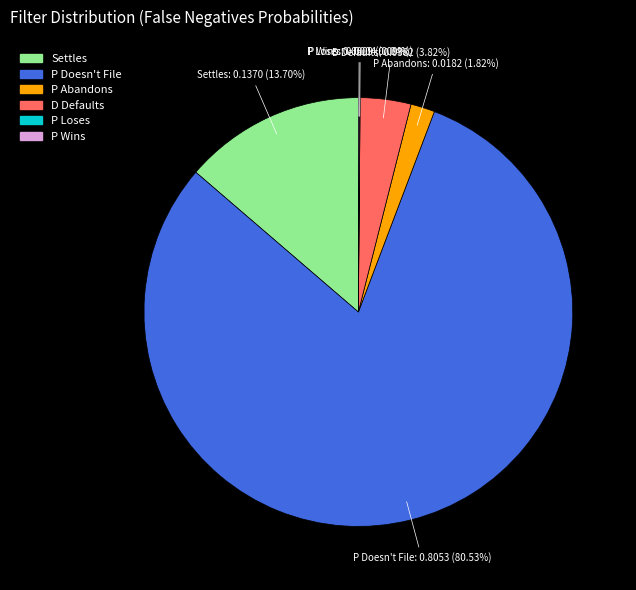

Do P Doesn't File and D Defaults together represent more than half of the pie?

Yes